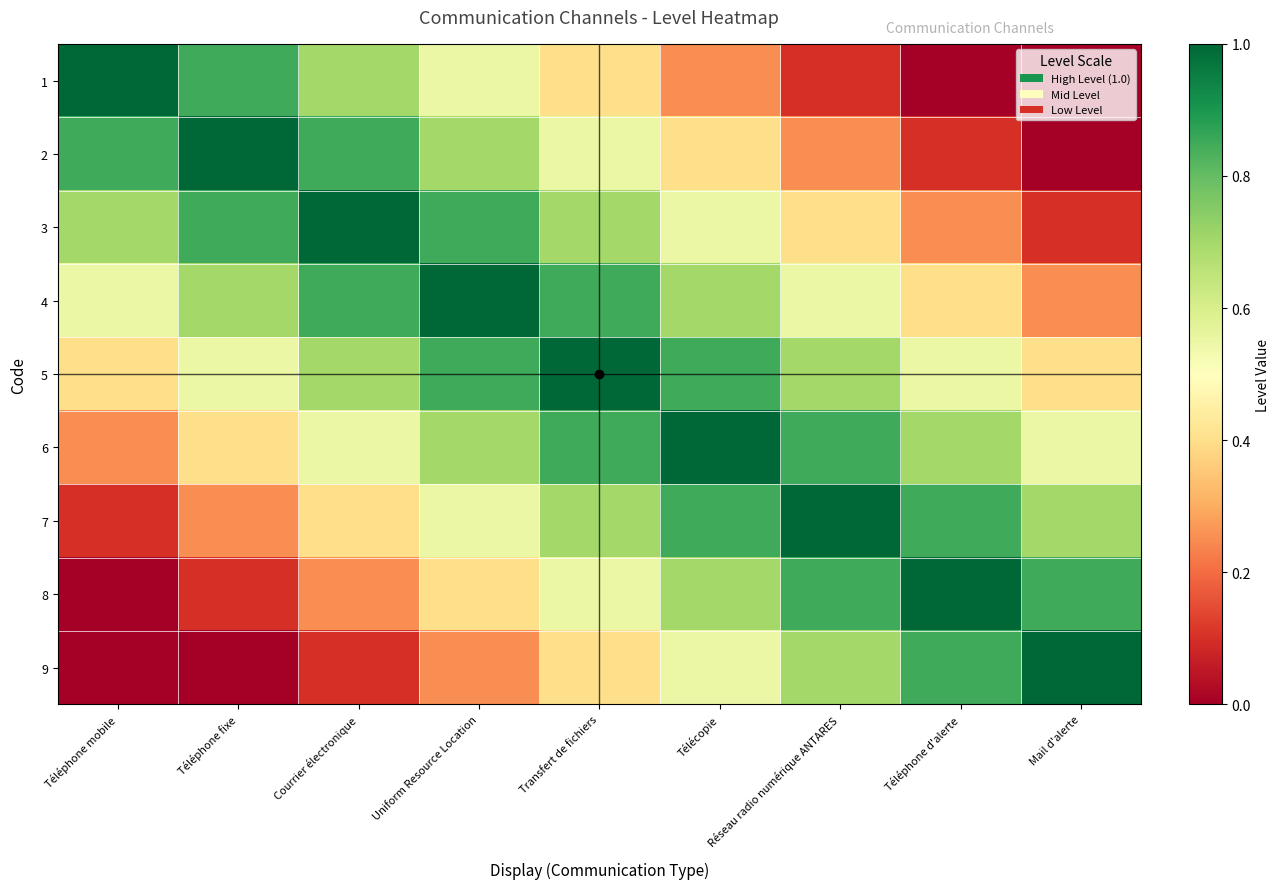

Between Uniform Resource Location and Téléphone mobile, which is larger?

Téléphone mobile